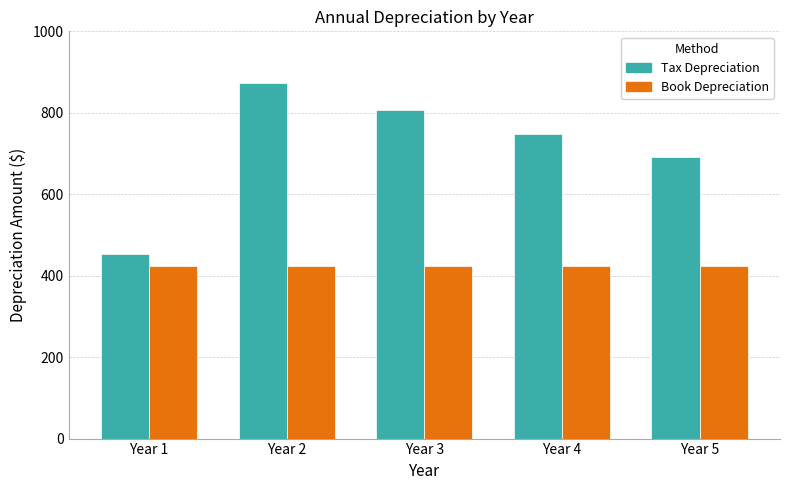

What is the spread (max minus min) of values at Year 5?

266.7